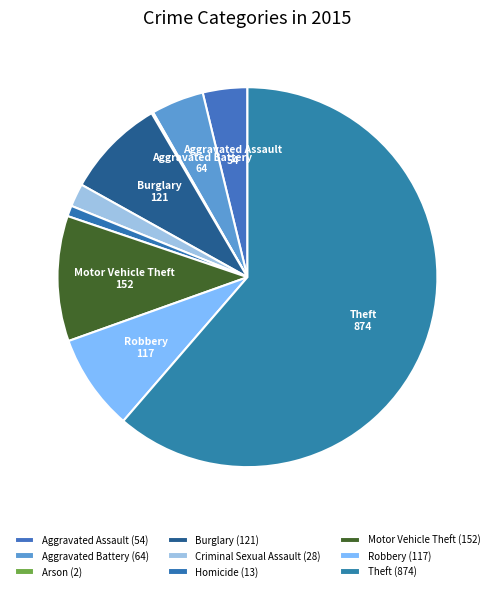

To the nearest percent, what is the average slice percentage?

11%